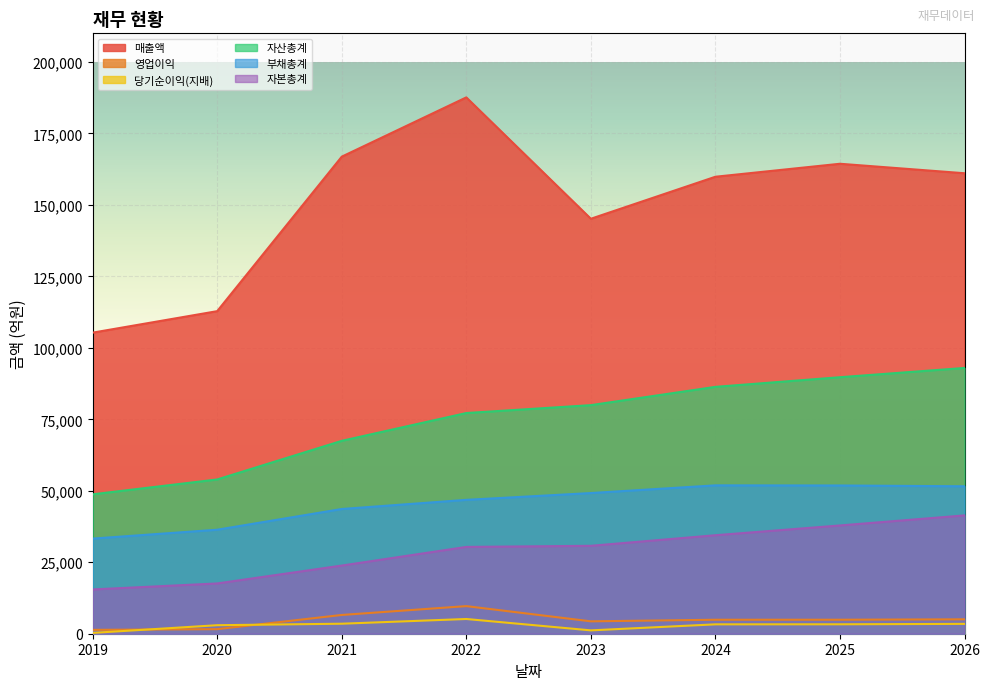

Reading left to right, extract all data points from this chart.

매출액: 105309	112826	166865	187595	145144	159839	164380	161064
영업이익: 1348	1598	6562	9655	4331	4888	4892	5036
당기순이익(지배): 286	2976	3501	5152	1171	3281	3297	3446
자산총계: 48760	53959	67469	77190	79953	86349	89720	92960
부채총계: 33274	36376	43626	46825	49204	51896	51850	51573
자본총계: 15486	17583	23842	30365	30750	34452	37869	41387